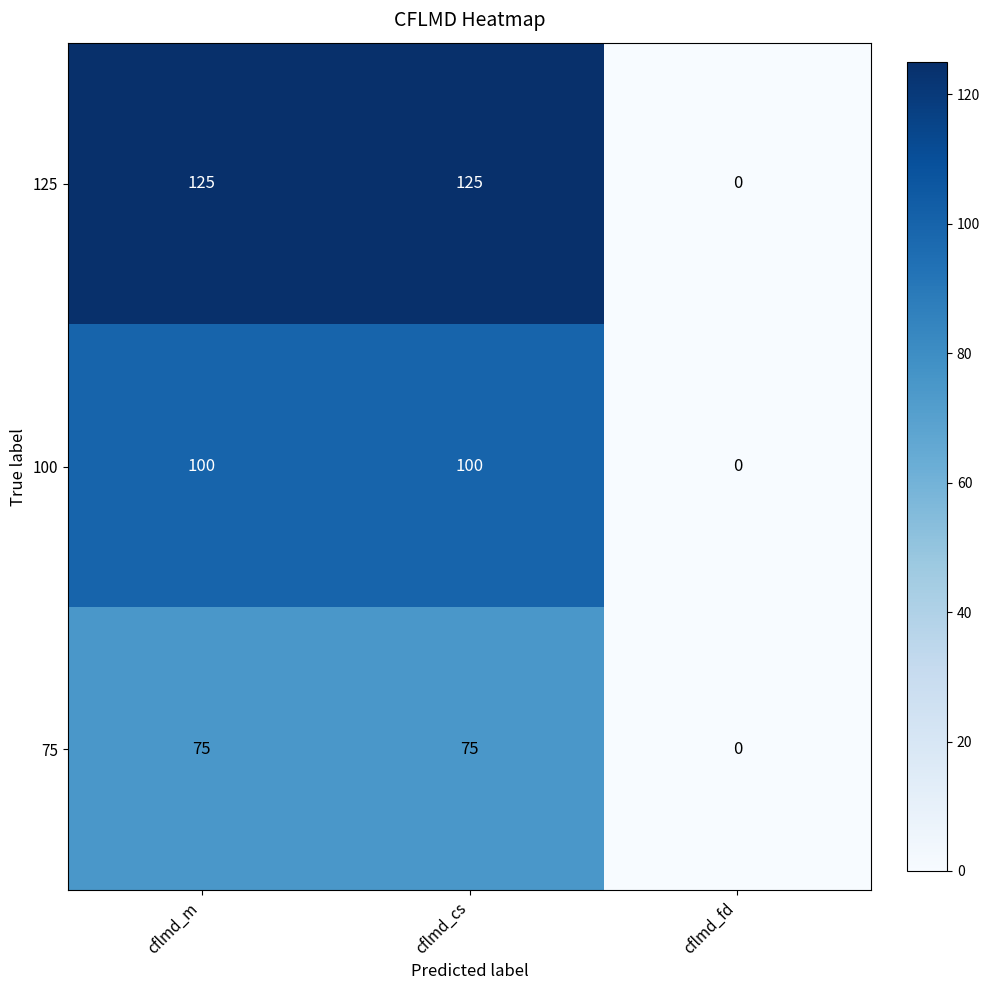

How many data points does each series have?

3